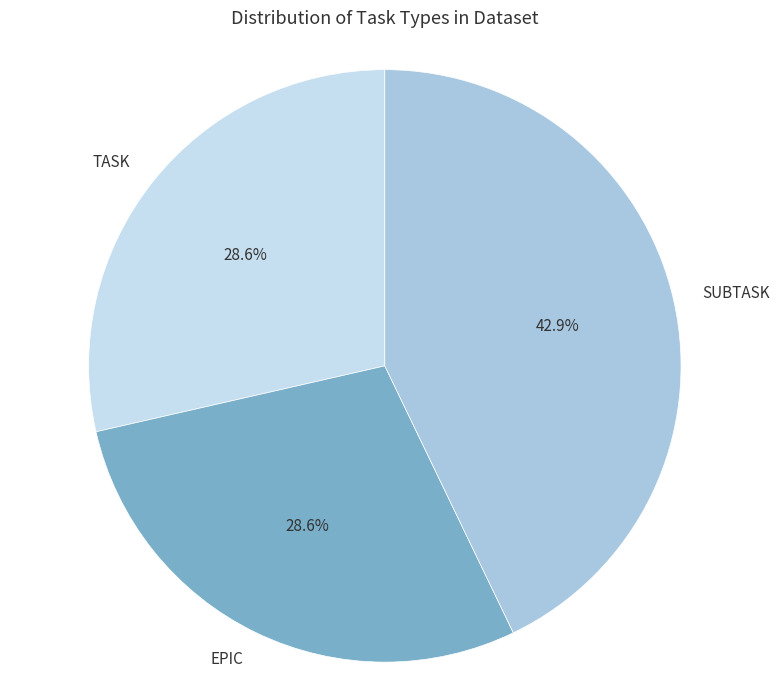

What is the ratio of the value at EPIC to the value at TASK?

1.0